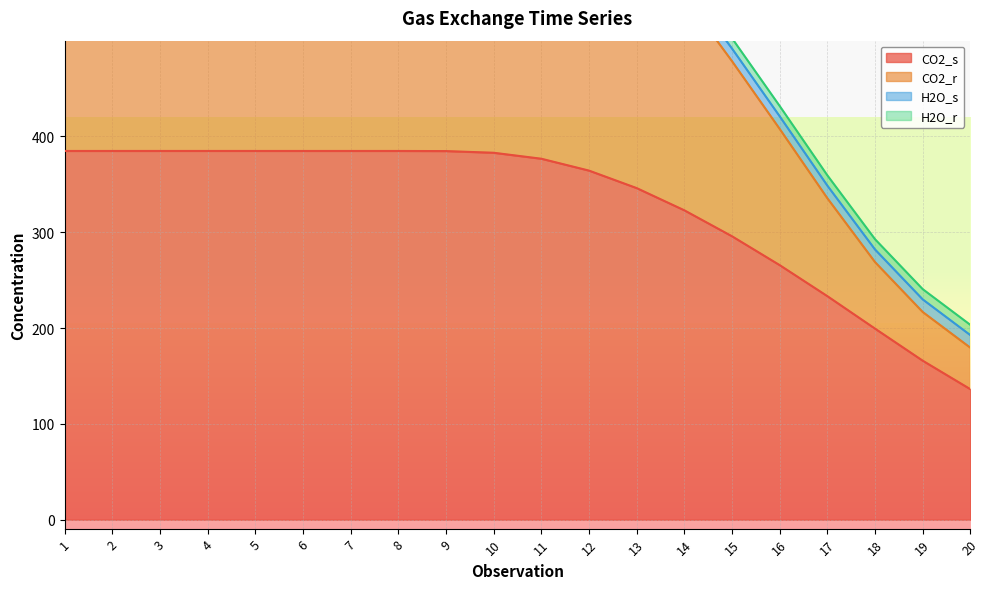

Which series has the largest total across all categories?

CO2_r